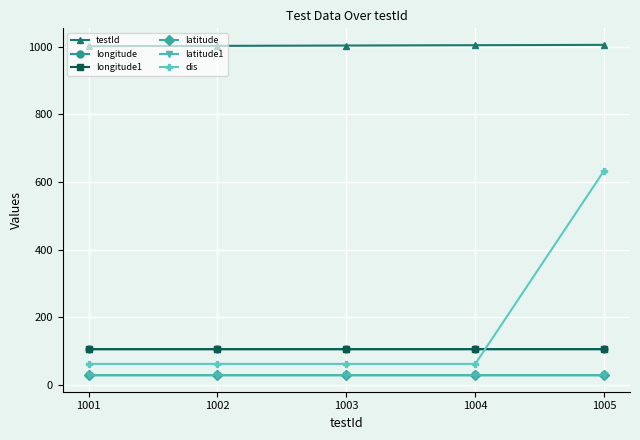

The value of longitude at 1005 is 106.5. True or false?

True